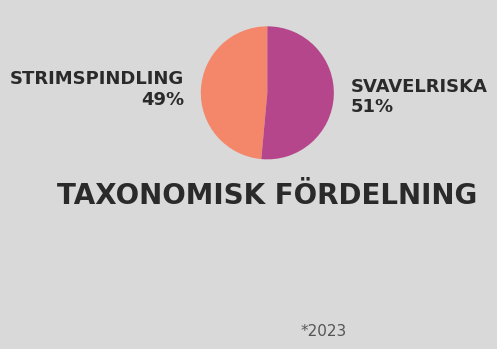

To the nearest percent, what is the average slice percentage?

50%